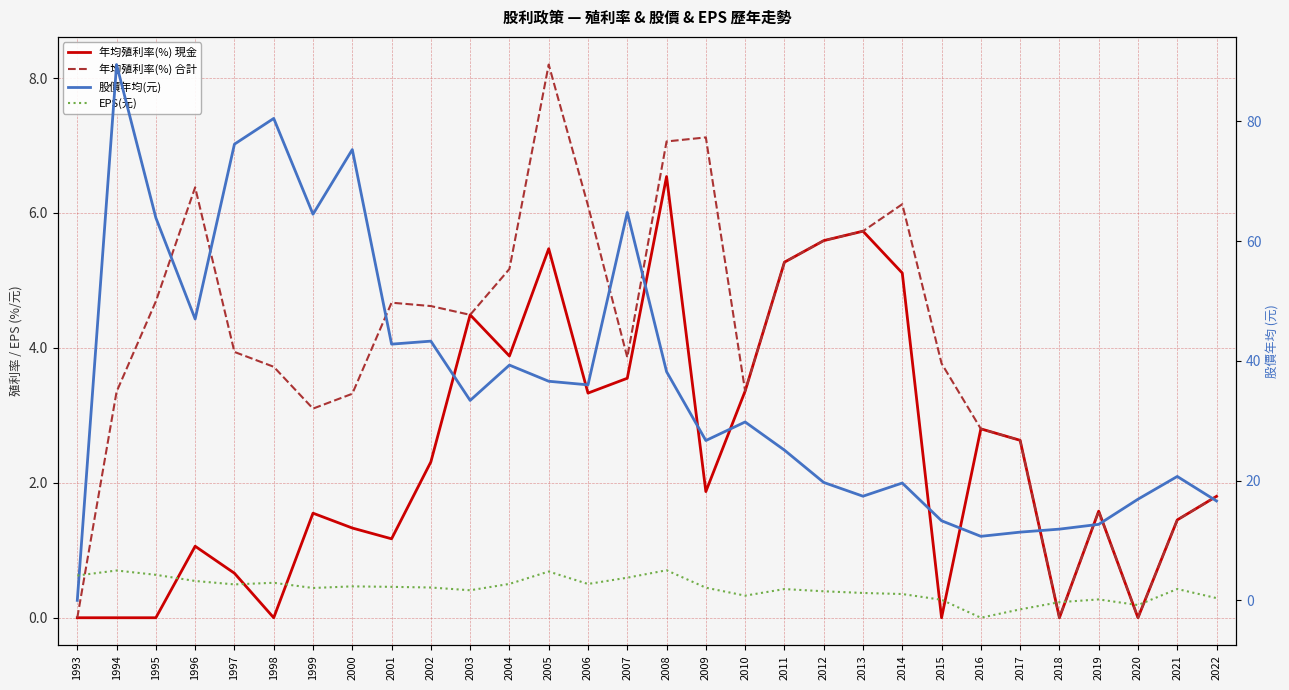

Reading right to left, transcribe all the data shown in this chart.

年均殖利率(%) 現金: 1.8	1.4	0.0	1.6	0.0	2.6	2.8	0.0	5.1	5.7	5.6	5.3	3.4	1.9	6.5	3.5	3.3	5.5	3.9	4.5	2.3	1.2	1.3	1.6	0.0	0.7	1.1	0.0	0.0	0.0
年均殖利率(%) 合計: 1.8	1.4	0.0	1.6	0.0	2.6	2.8	3.8	6.1	5.7	5.6	5.3	3.4	7.1	7.1	3.9	6.1	8.2	5.2	4.5	4.6	4.7	3.3	3.1	3.7	3.9	6.4	4.7	3.4	0.0
股價年均(元): 16.6	20.7	16.9	12.7	11.9	11.4	10.7	13.3	19.6	17.4	19.7	25.1	29.8	26.7	38.2	64.8	36.0	36.6	39.3	33.4	43.3	42.8	75.3	64.5	80.5	76.2	47.0	63.9	89.5	0.0
EPS(元): 0.4	1.9	-0.8	0.2	-0.3	-1.5	-2.9	0.1	1.1	1.2	1.5	1.9	0.8	2.1	5.0	3.8	2.7	4.8	2.8	1.7	2.1	2.3	2.3	2.1	2.9	2.7	3.2	4.3	5.0	4.2